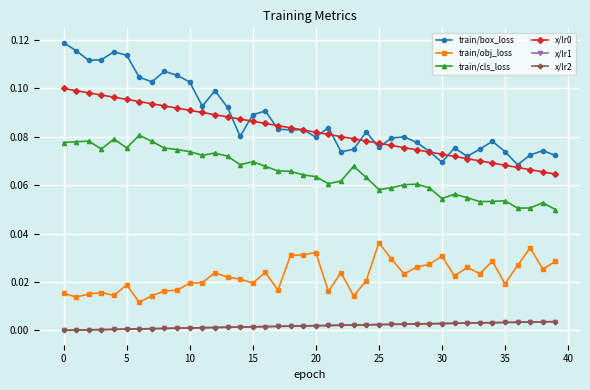

Count the number of categories in the chart.

40